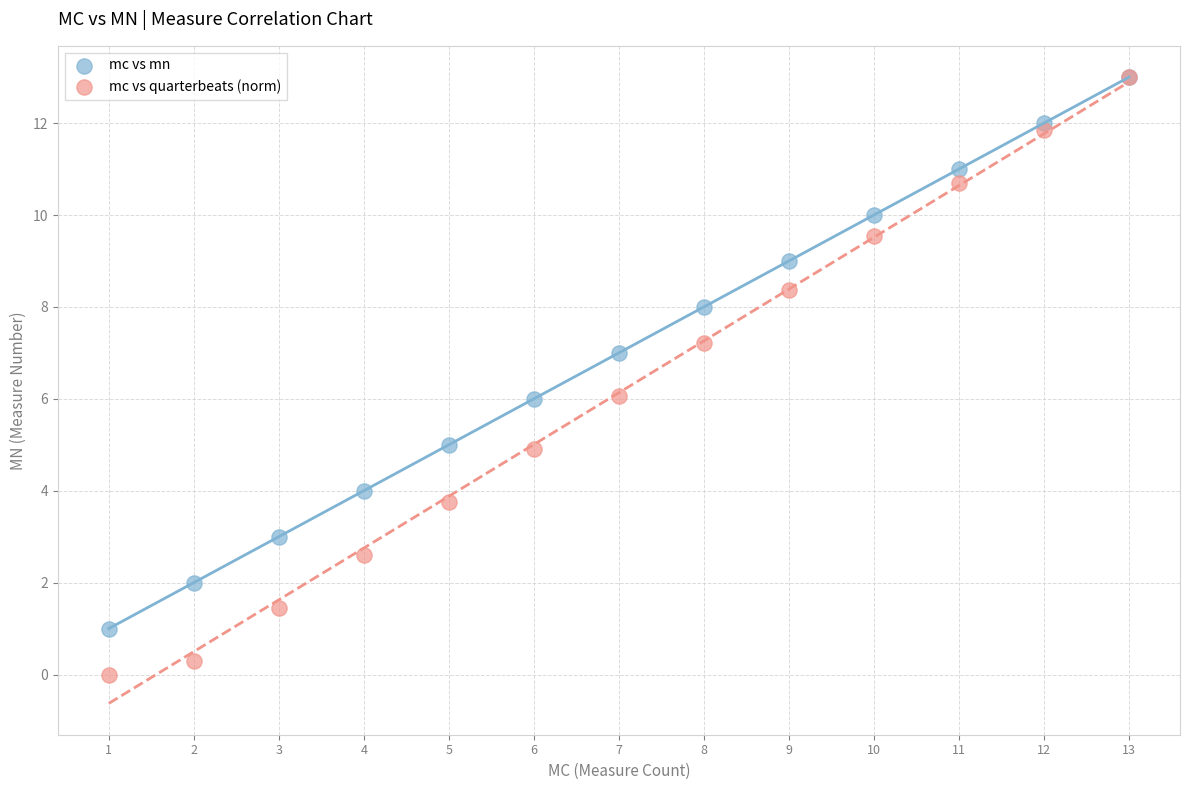

What are all the series names shown in the legend?

mc vs mn, mc vs quarterbeats (norm)